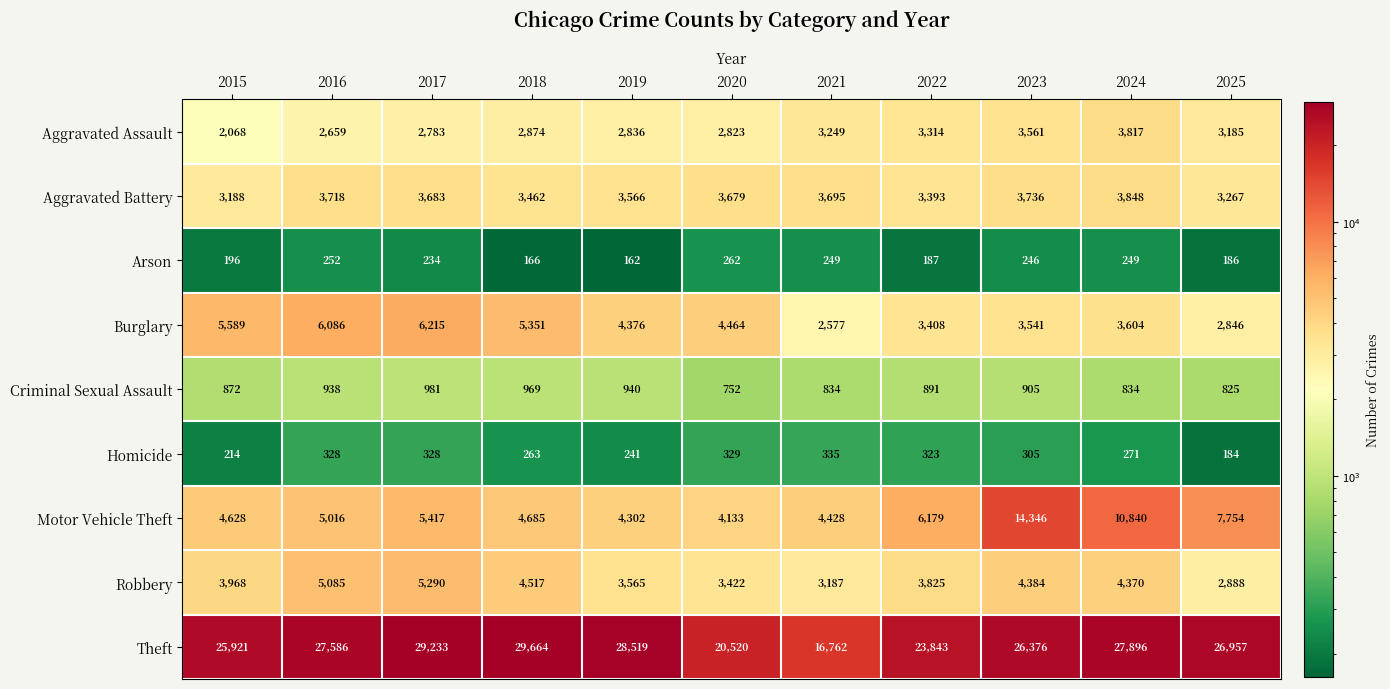

At 2021, list the series in order from largest to smallest.

Theft, Motor Vehicle Theft, Aggravated Battery, Aggravated Assault, Robbery, Burglary, Criminal Sexual Assault, Homicide, Arson